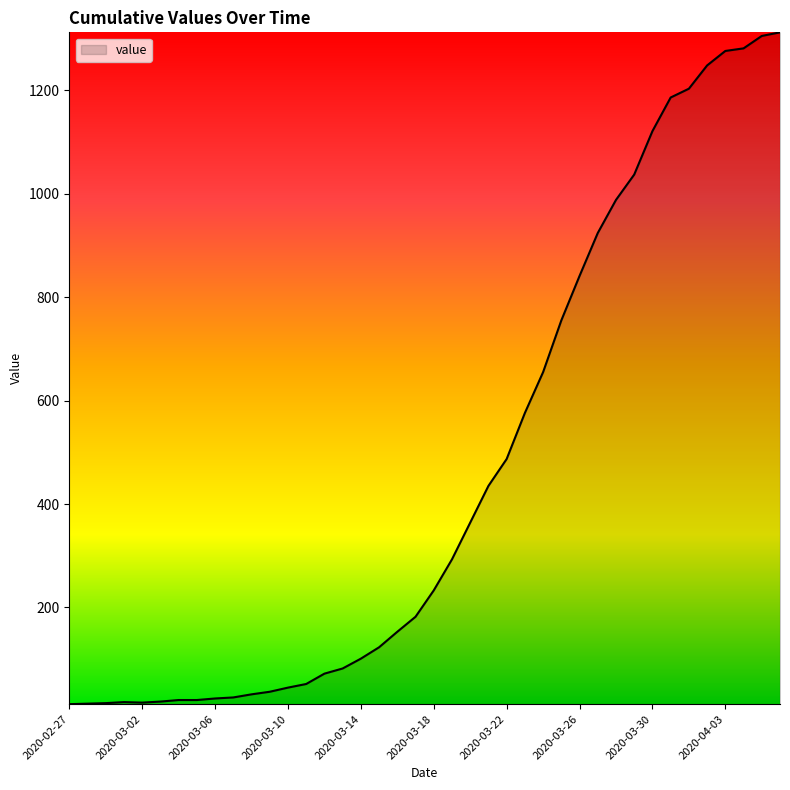

What is the difference between the maximum and minimum values?

1299